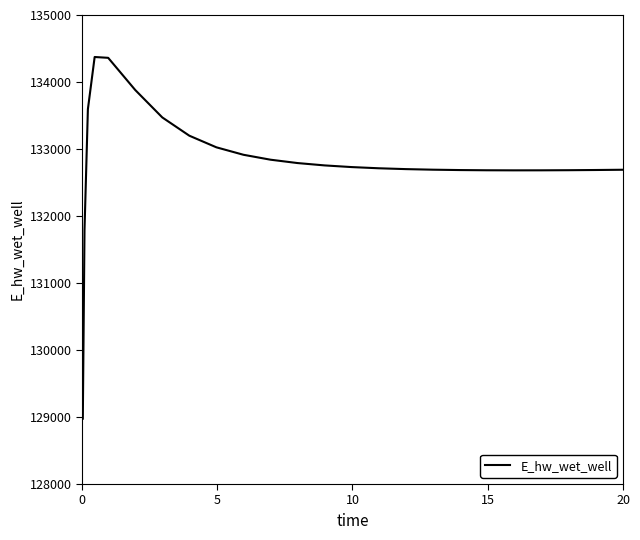

What is the smallest value displayed?

128975.5